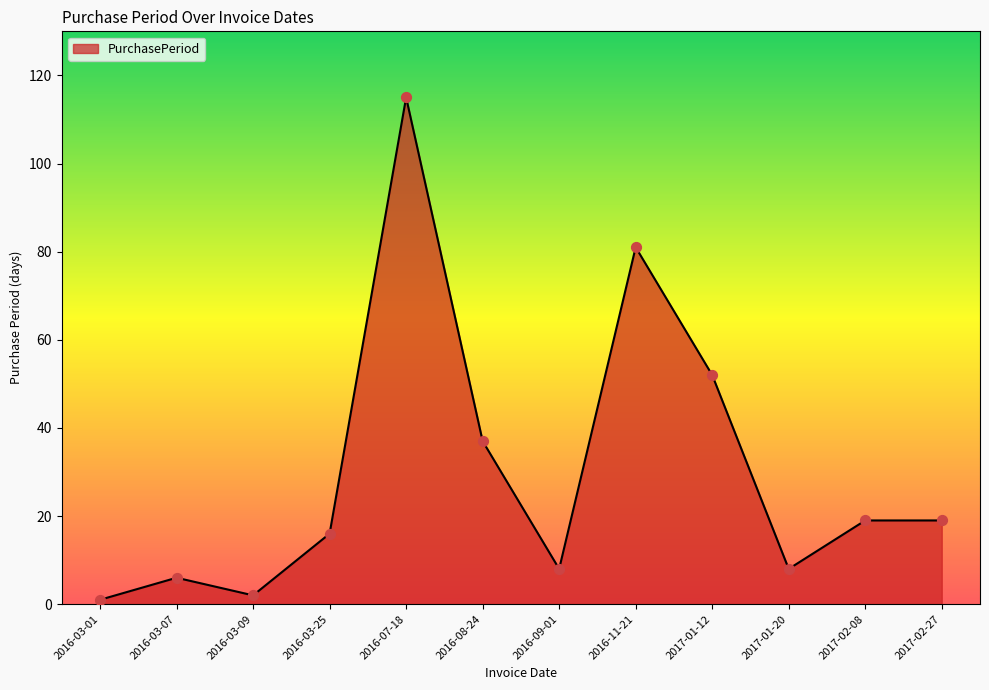

What is the change in value from 2016-03-07 to 2017-01-12?

+46